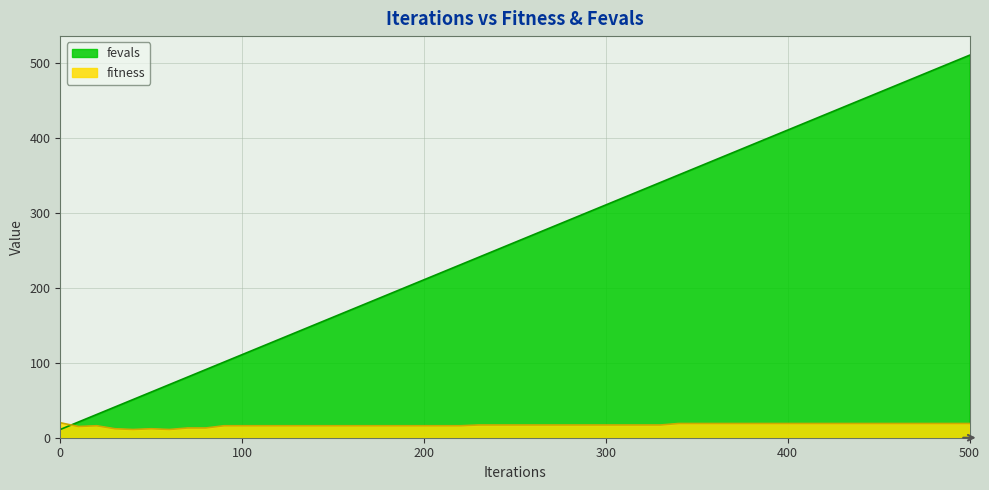

In fitness, how many points are lower than both neighbors (excluding endpoints)?

1